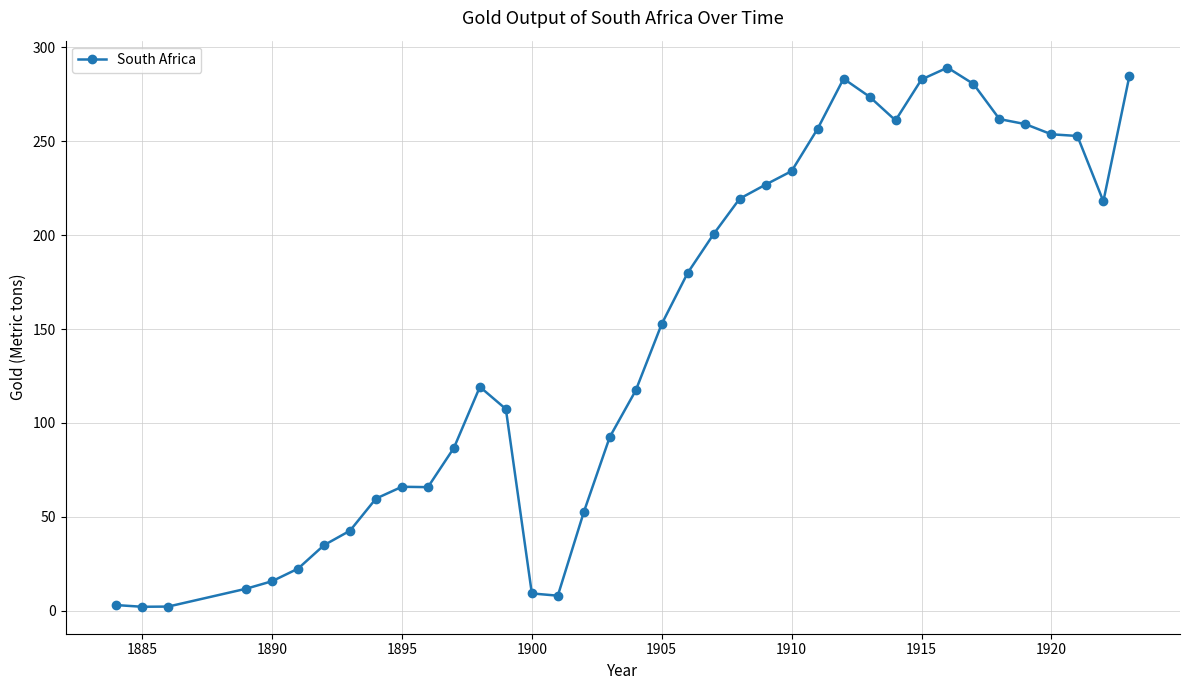

What is the difference between the second highest and minimum values?

282.5